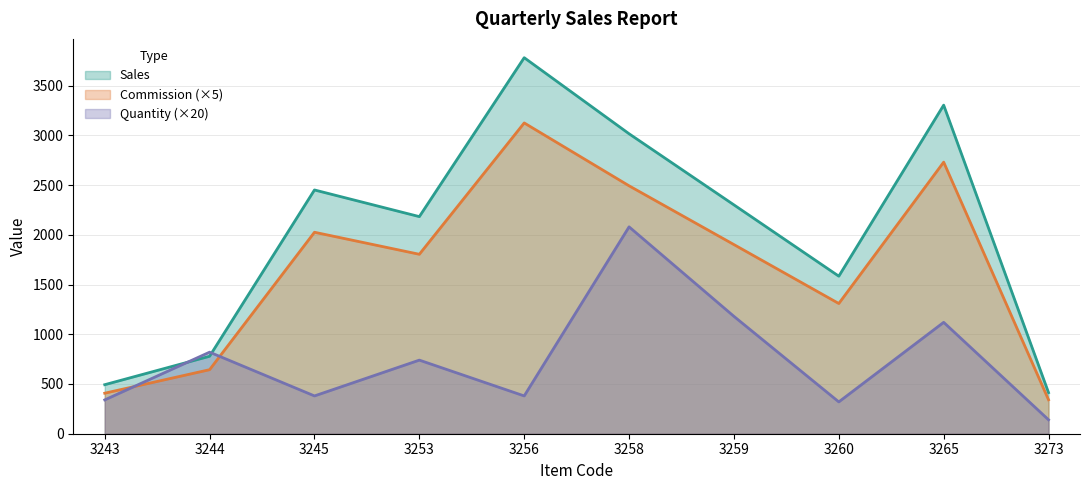

What is the value of the Sales point at the 6th from the left?

3016.0